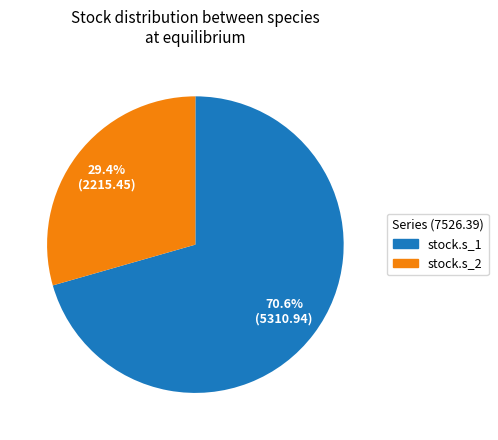

True or false: stock.s_1 accounts for 71% of the total.

True